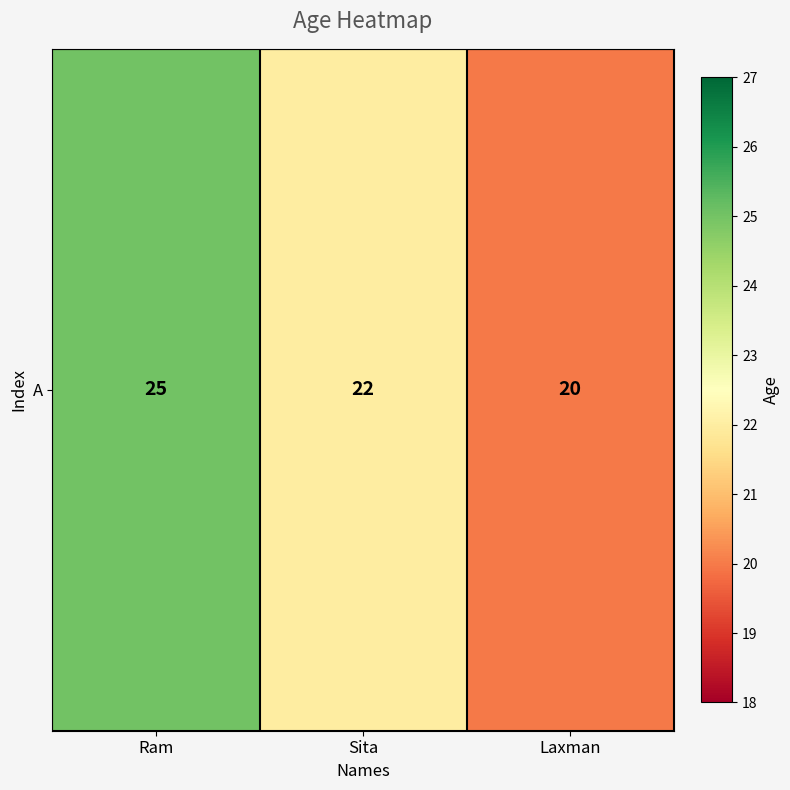

Between Sita and Ram, which is larger?

Ram